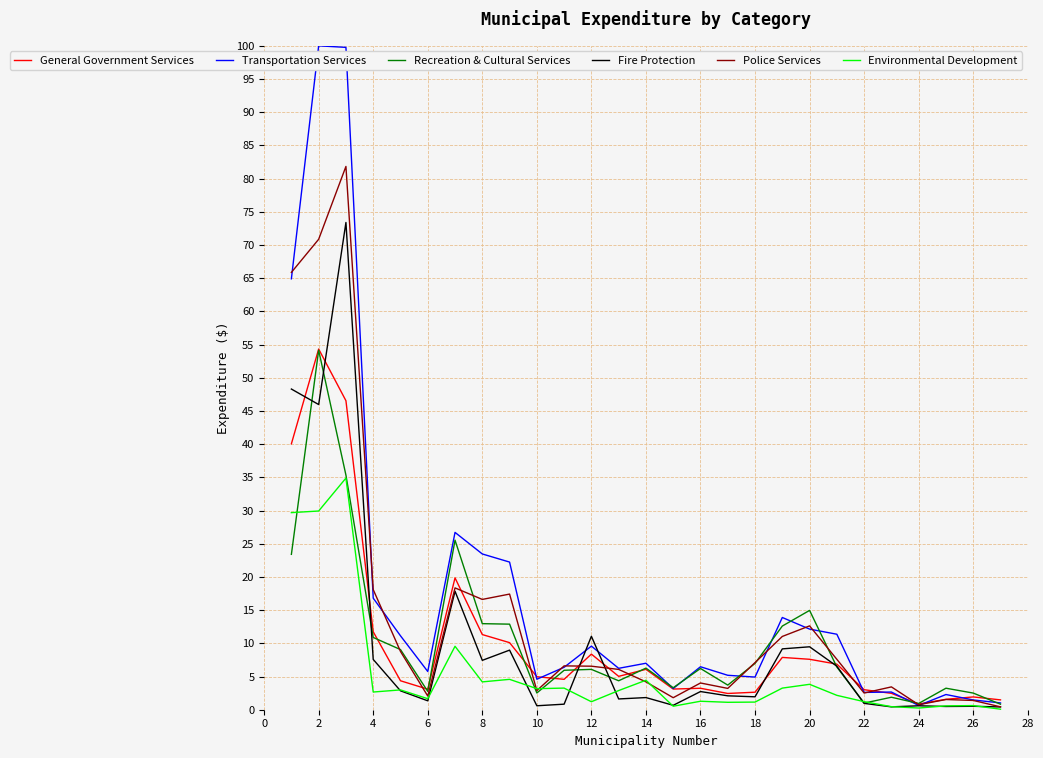

What is the maximum value for Environmental Development?

34.9